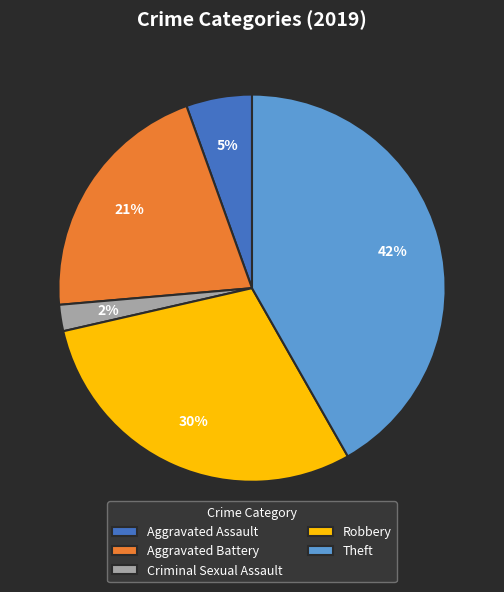

Is the sum of Aggravated Battery and Criminal Sexual Assault greater than half?

No